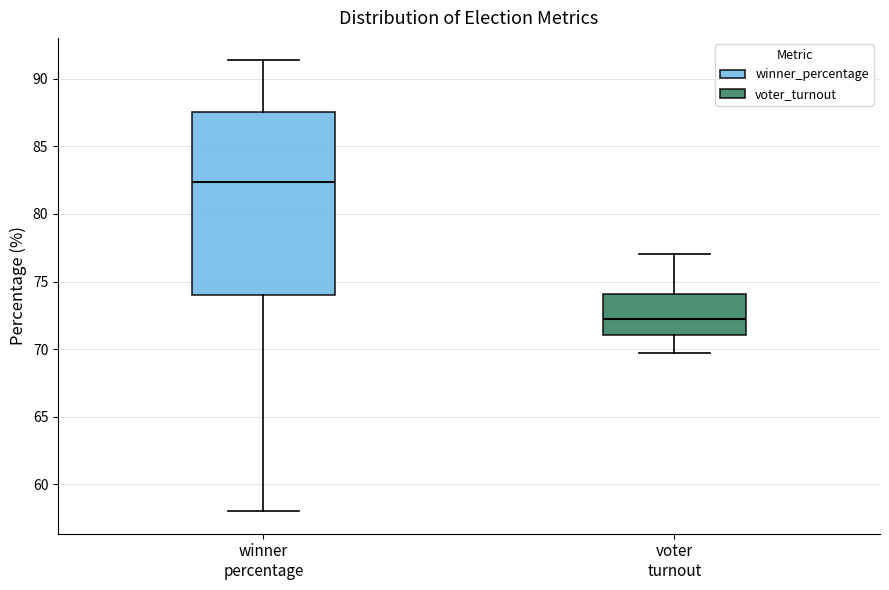

Reading left to right, transcribe this box plot: for each box, give where its median line is, the range the box spans, and where its two whiskers end, as read against the y-axis. The values are not printed on the chart, so give them approximately, as read against the axis.

winner percentage: median 82.5, box 74.0 to 87.5, whiskers 58.0 to 91.5
voter turnout: median 72.0, box 71.0 to 74.0, whiskers 69.5 to 77.0